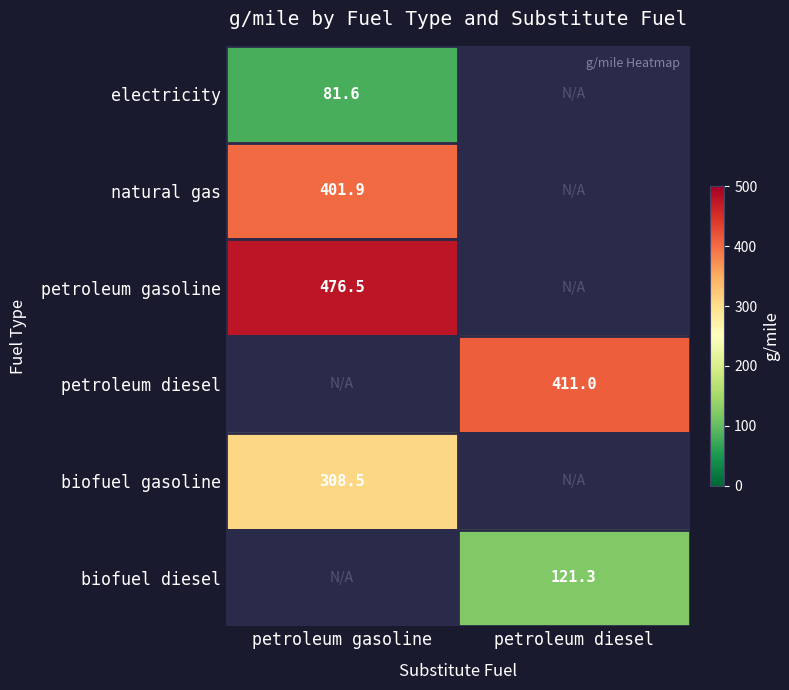

Which label corresponds to the largest value in the chart?

petroleum gasoline